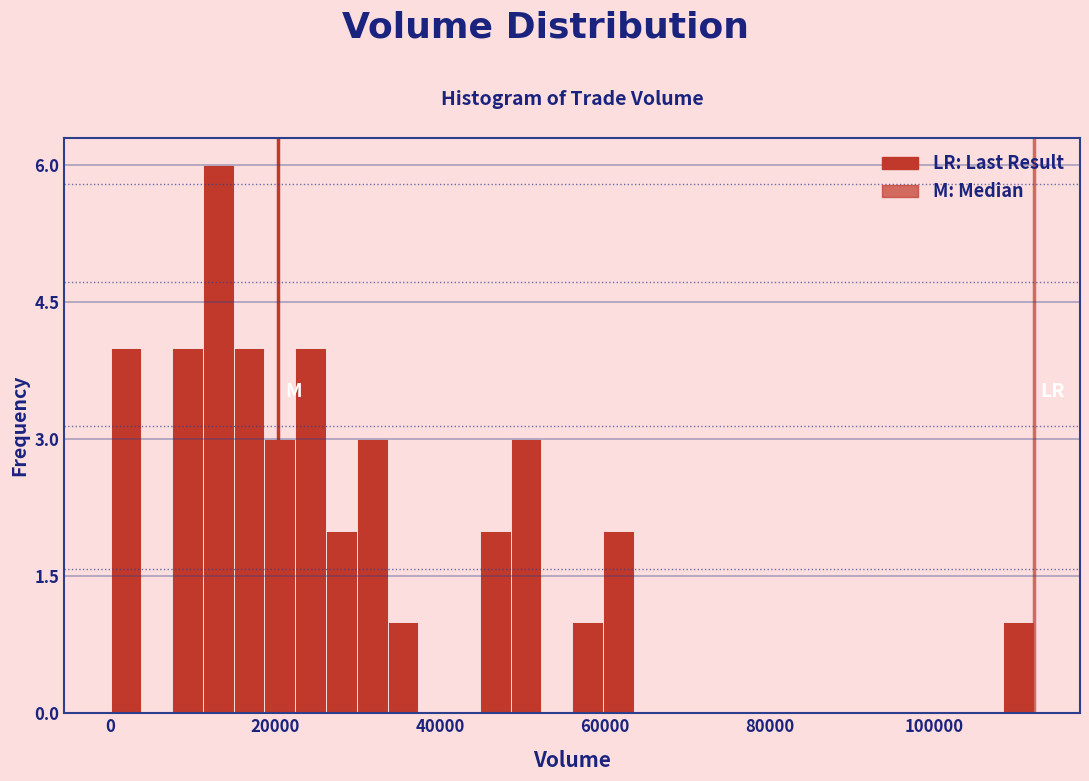

Read against the x-axis, roughly where is the centre of the tallest bar?

14000